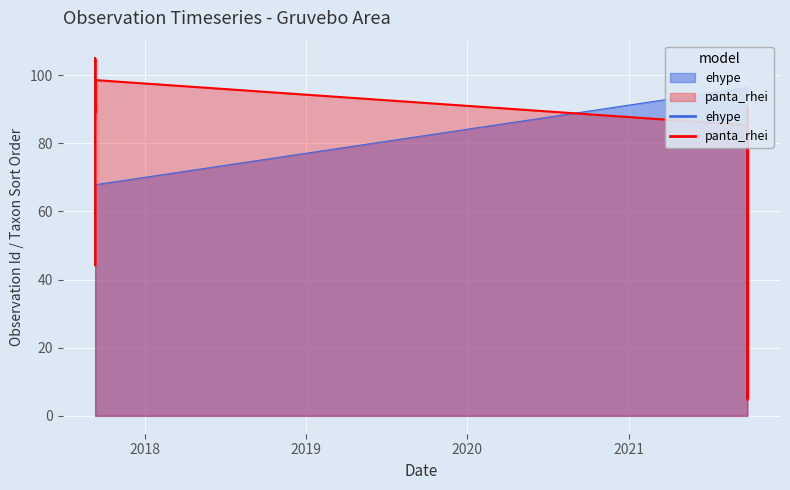

Count the number of data series in this chart.

2